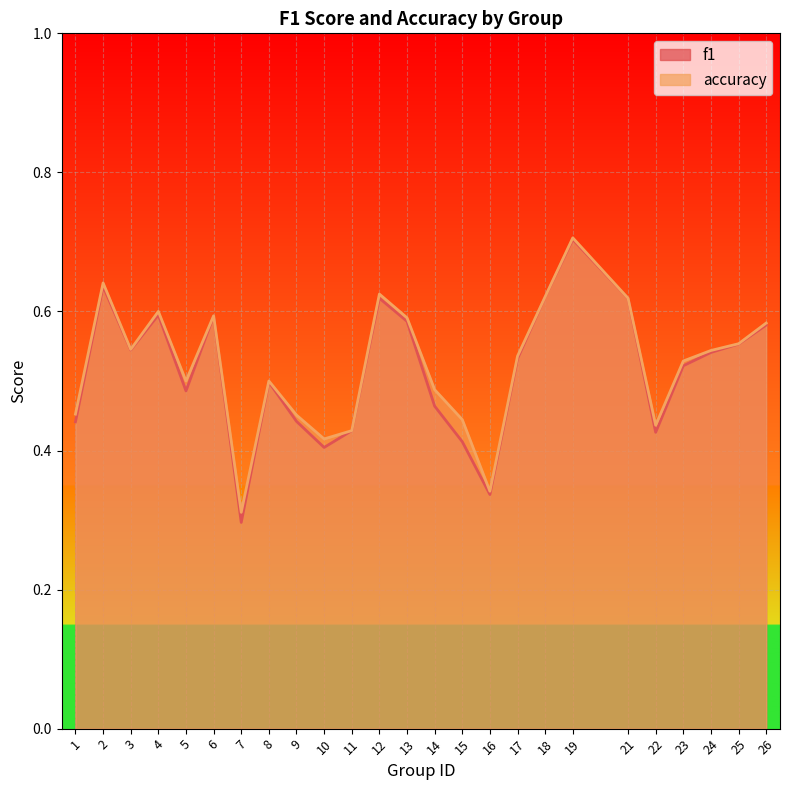

At how many categories does at least one series exceed 0?

25